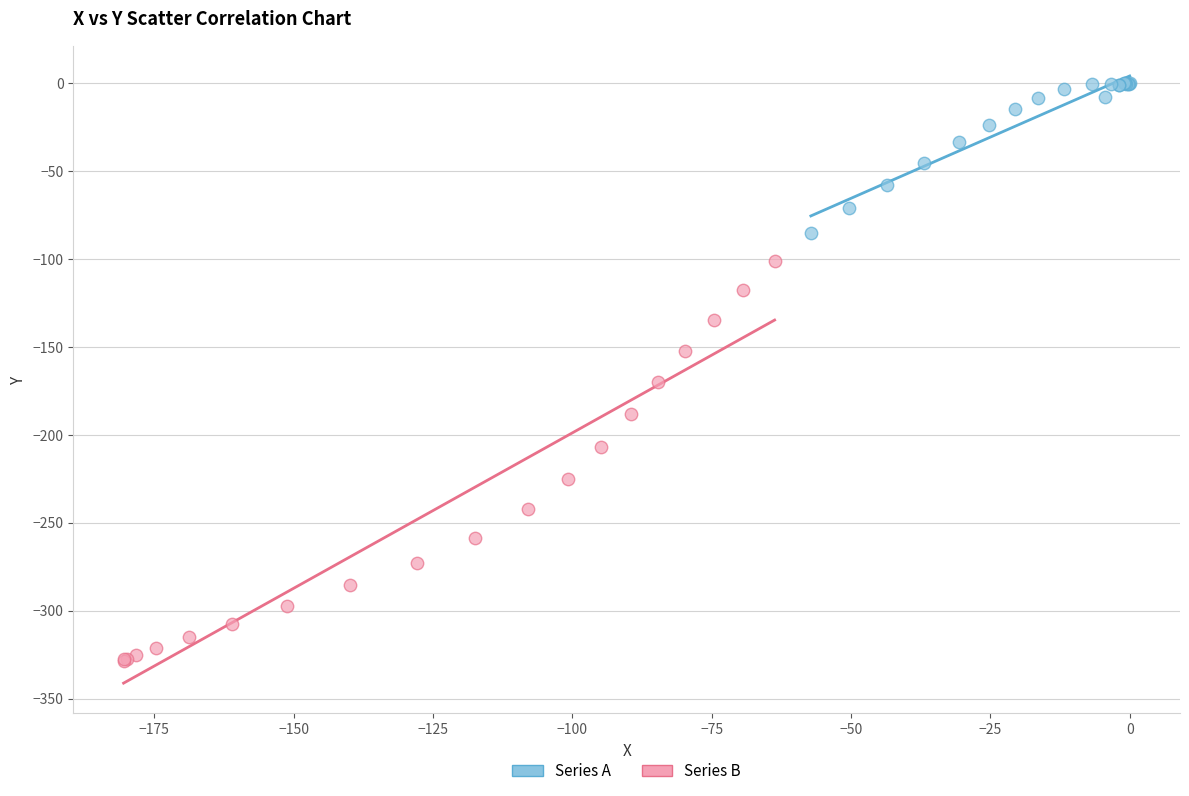

Which series has the largest Y range (max minus min)?

Series B